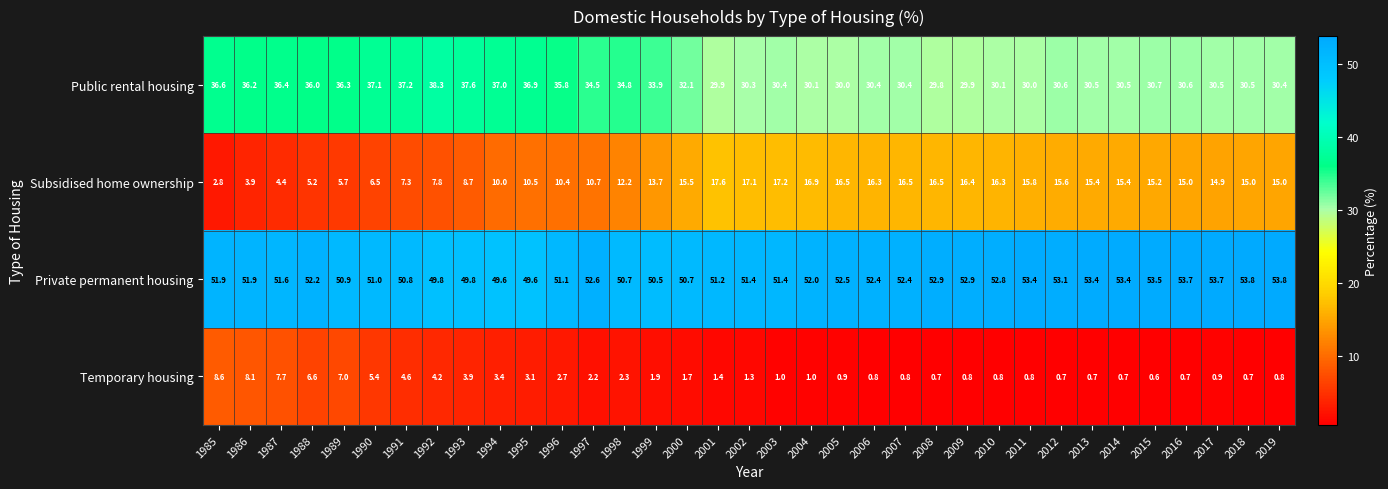

The Private permanent housing series shows 52.9 at 2009. True or false?

True